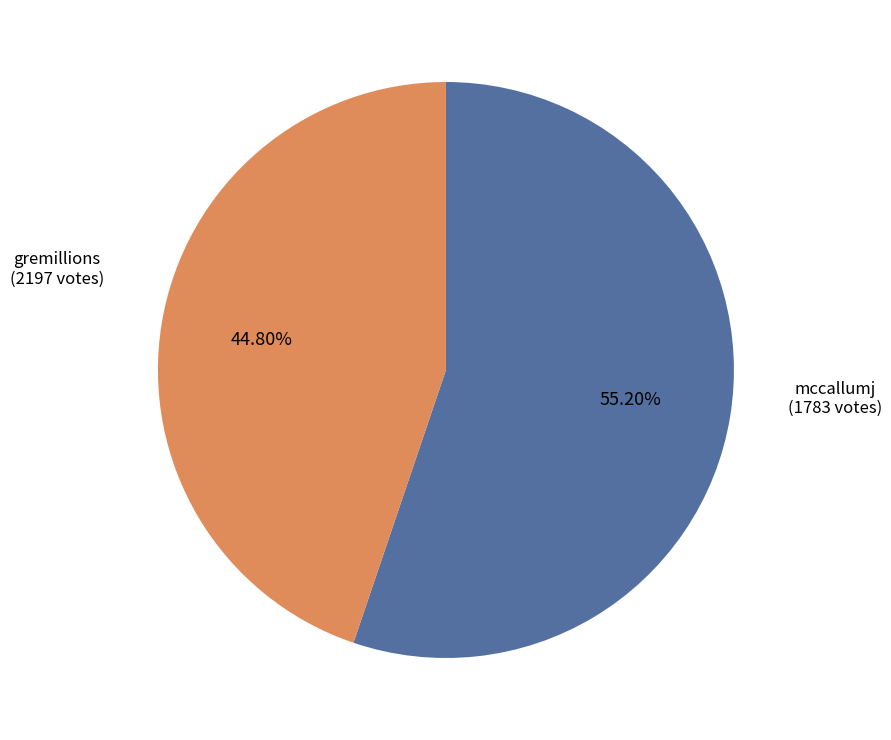

Count the number of slices in the pie.

2